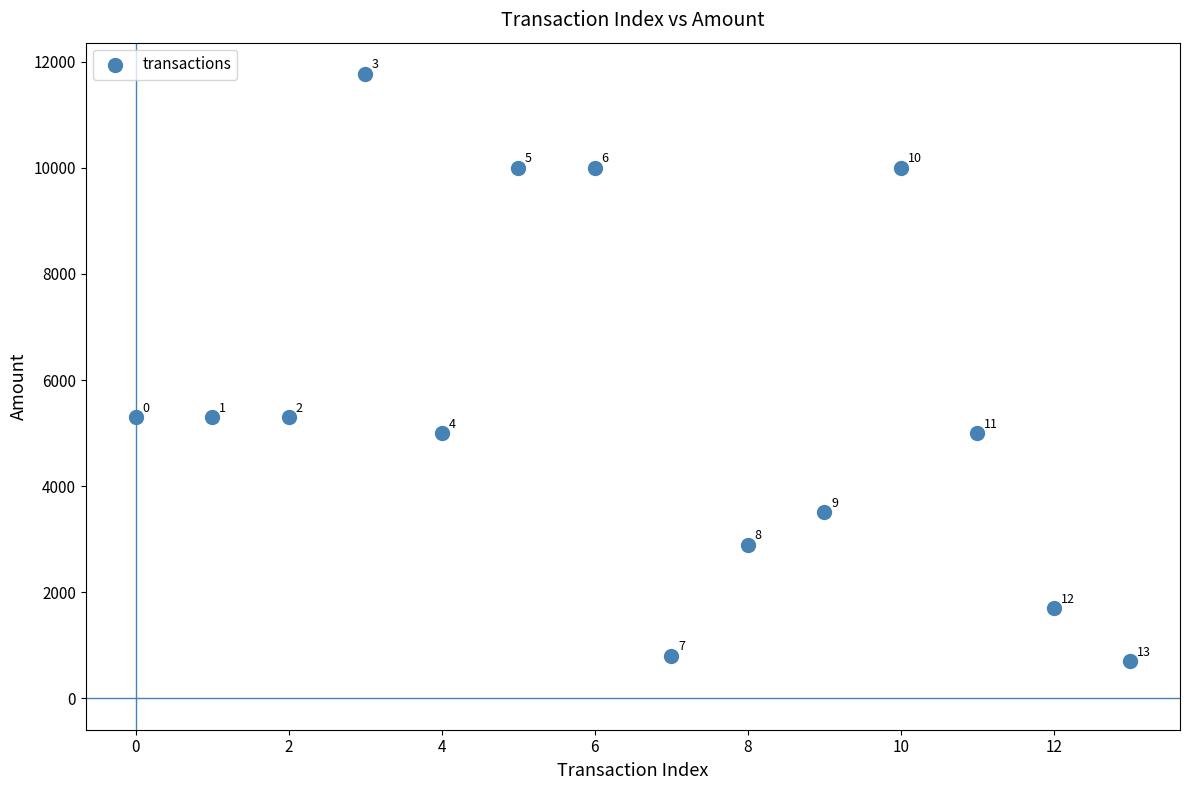

What Y value in the scatter plot is closest to 6234?

5300.0